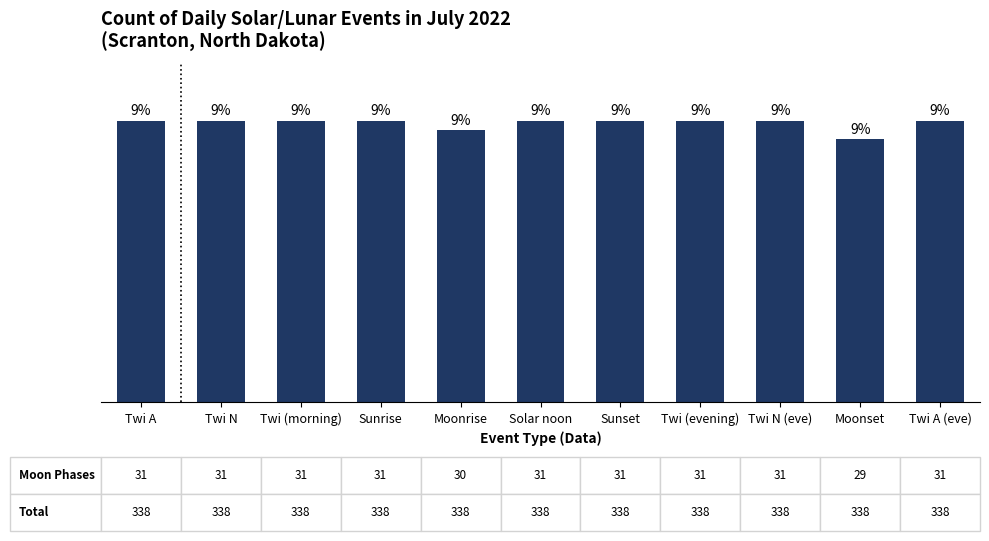

Rank the categories by value from lowest to highest.

Moonset, Moonrise, Twi A, Twi N, Twi (morning), Sunrise, Solar noon, Sunset, Twi (evening), Twi N (eve), Twi A (eve)